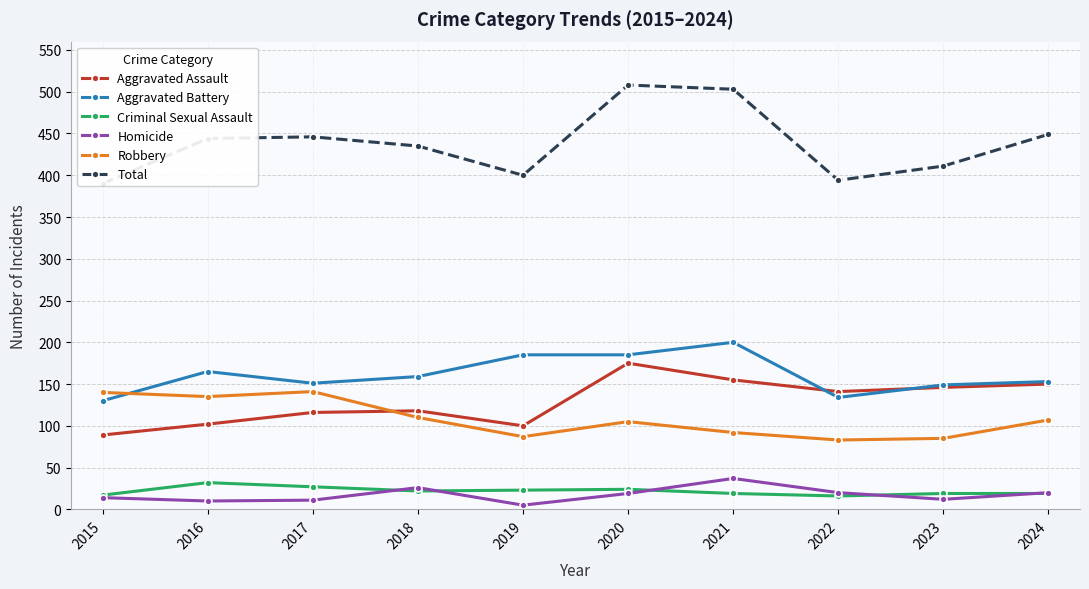

What are all the series names shown in the legend?

Aggravated Assault, Aggravated Battery, Criminal Sexual Assault, Homicide, Robbery, Total